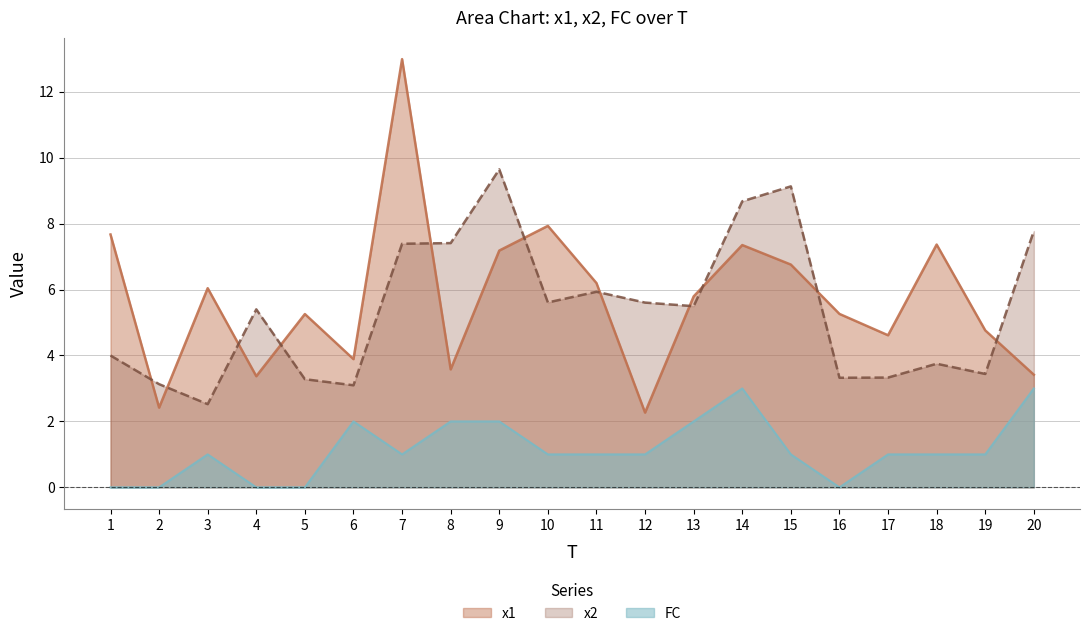

At which category is the sum across all series the highest?

7